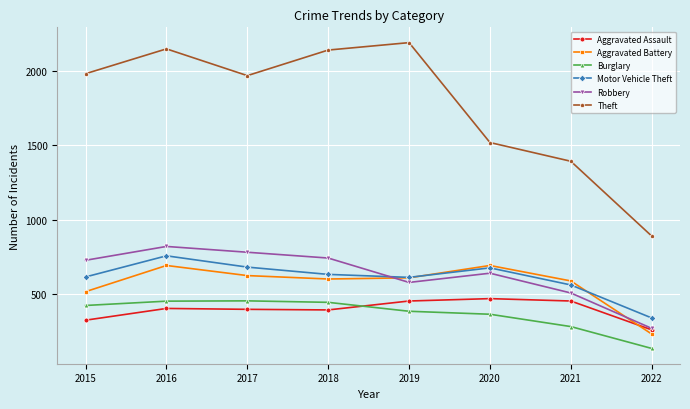

Which series has the largest total across all categories?

Theft